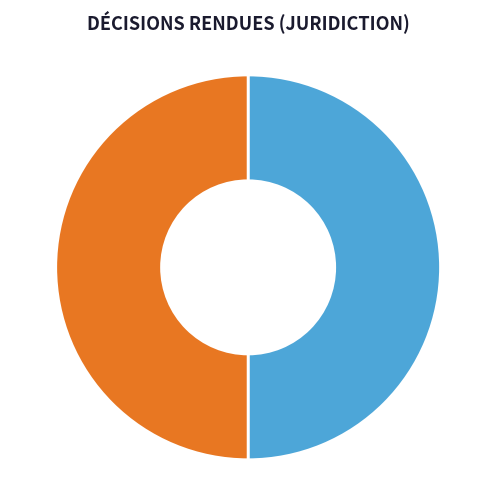

Do 又咏种桃和诸客 其一 and 又咏种桃和诸客 其二 together represent more than half of the pie?

Yes